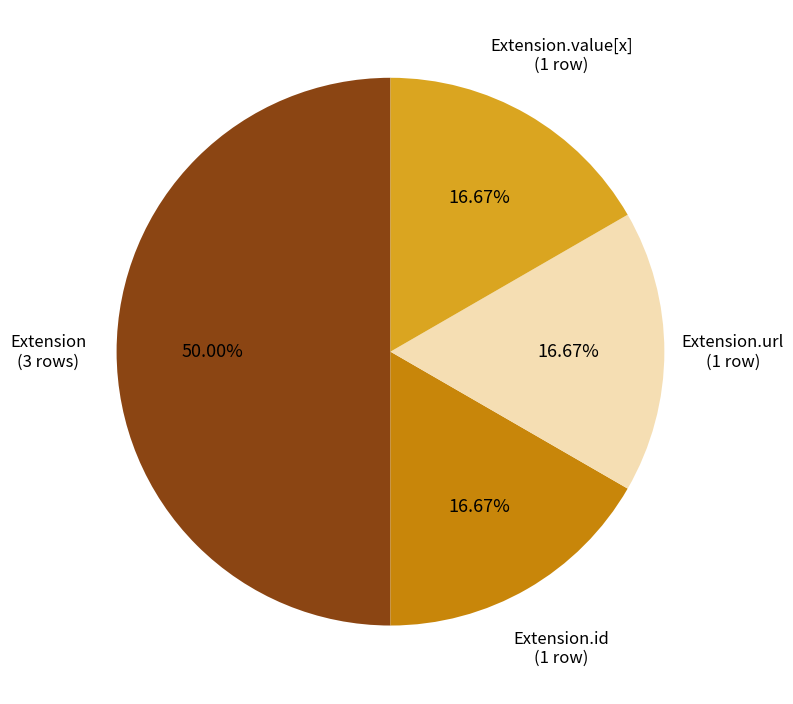

What is the largest slice in the pie chart?

Extension (3 rows)